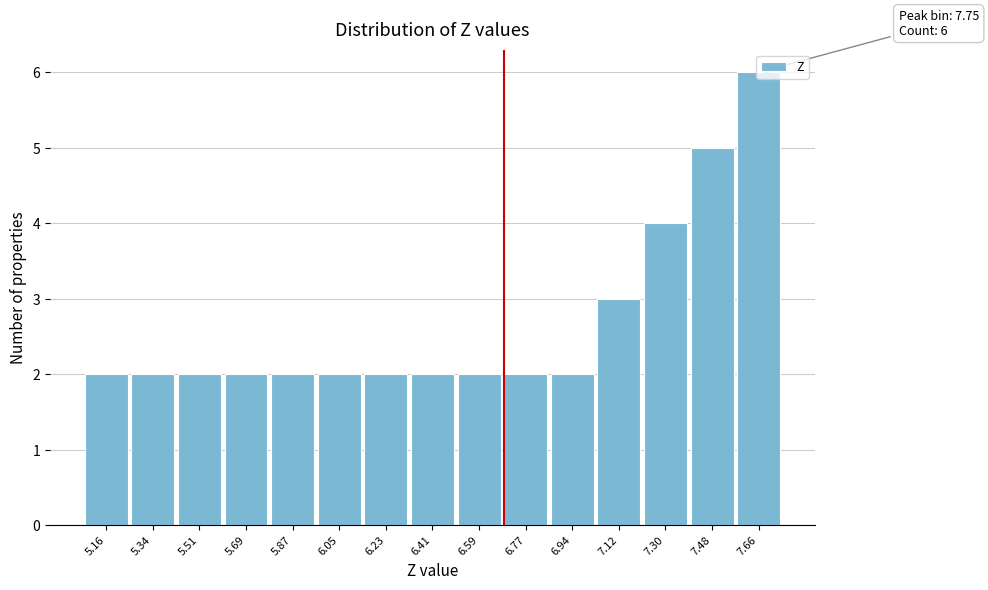

Is it true that the value at 7.66 is 8?

False